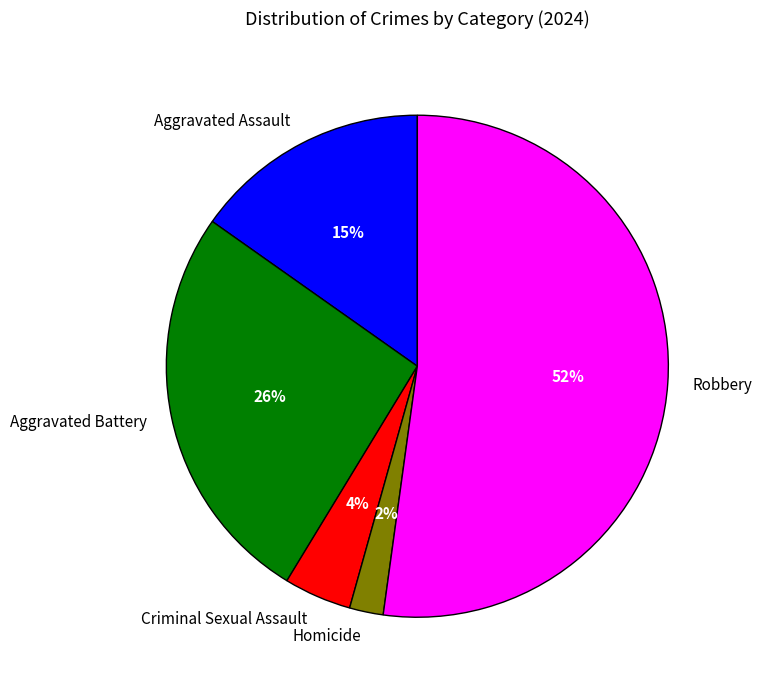

To the nearest percent, what is the difference between the Aggravated Assault and Homicide slice percentages?

13%